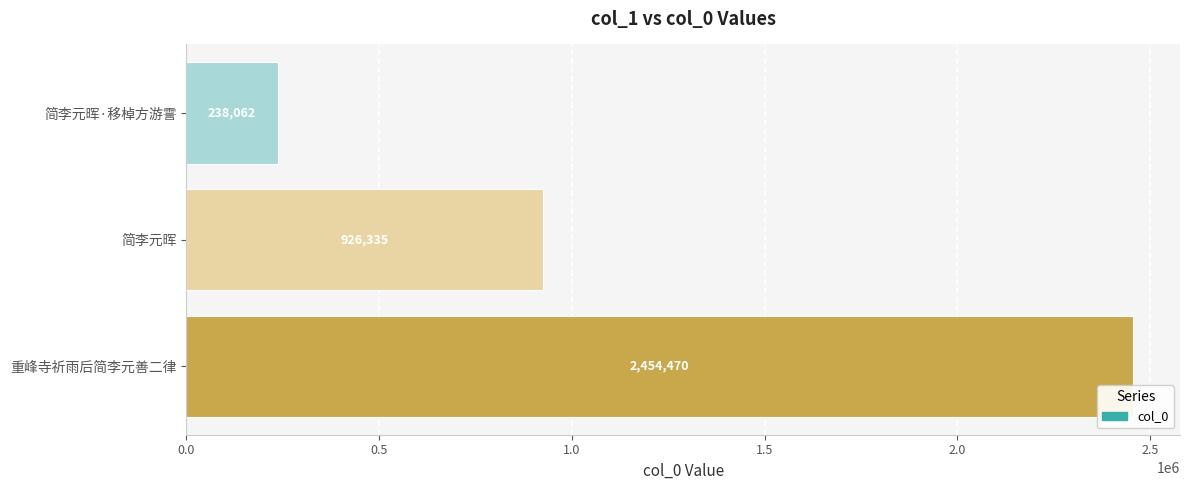

Between 重峰寺祈雨后简李元善二律 and 简李元晖·移棹方游霅, which is larger?

重峰寺祈雨后简李元善二律